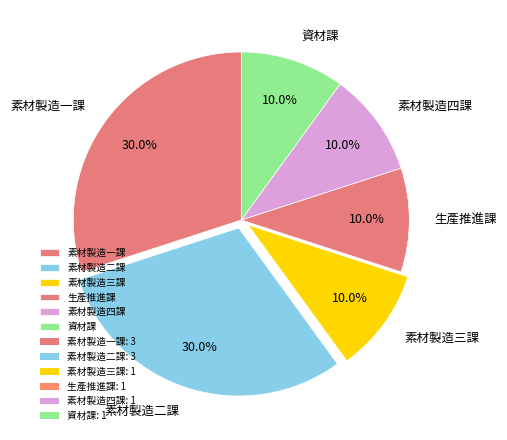

How many slices are in this pie chart?

6